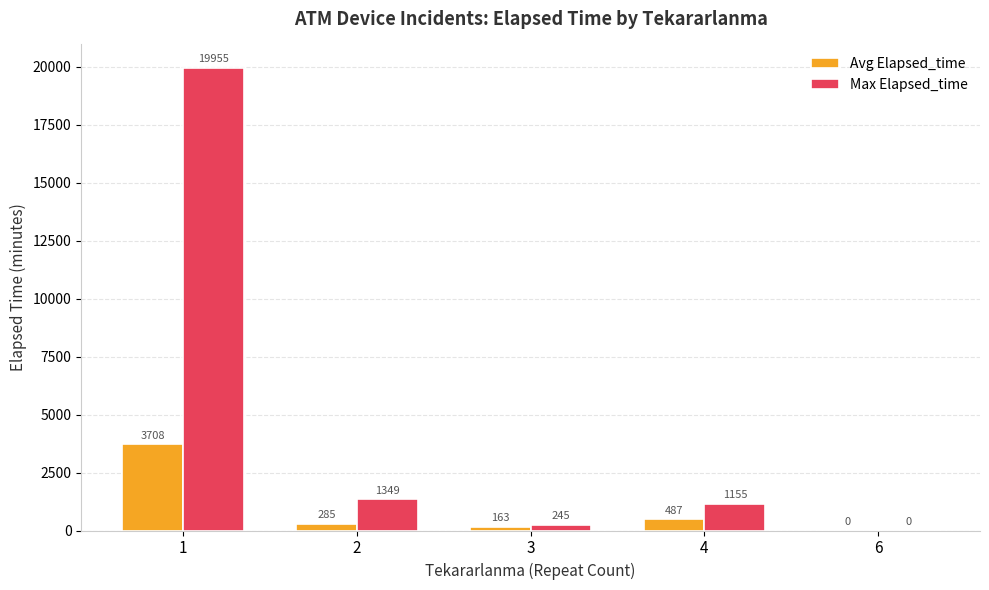

Which category has the highest value in the Avg Elapsed_time series?

1